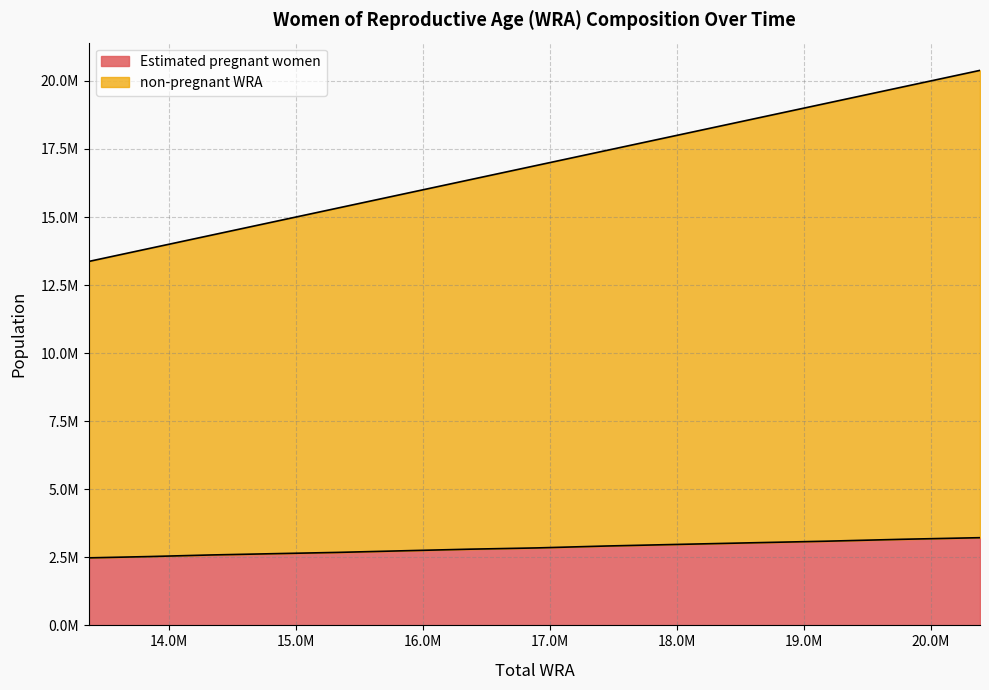

Which series has the largest total across all categories?

non-pregnant WRA